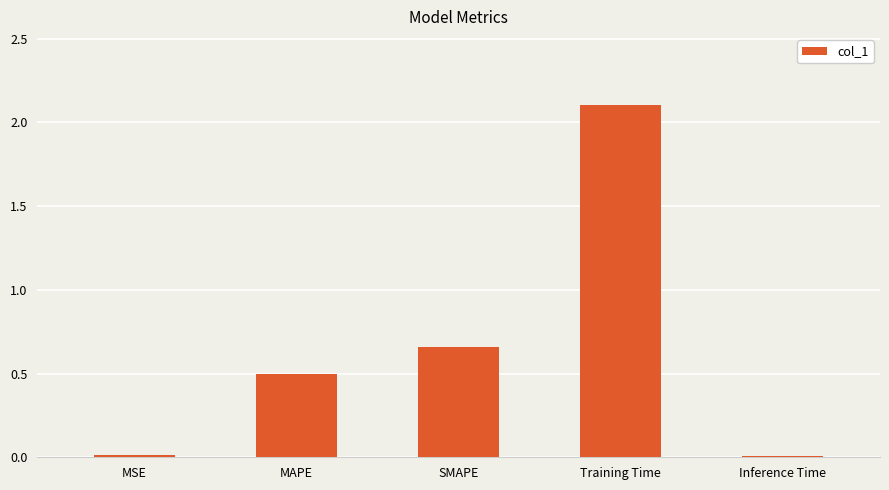

What is the sum of all values?

3.3